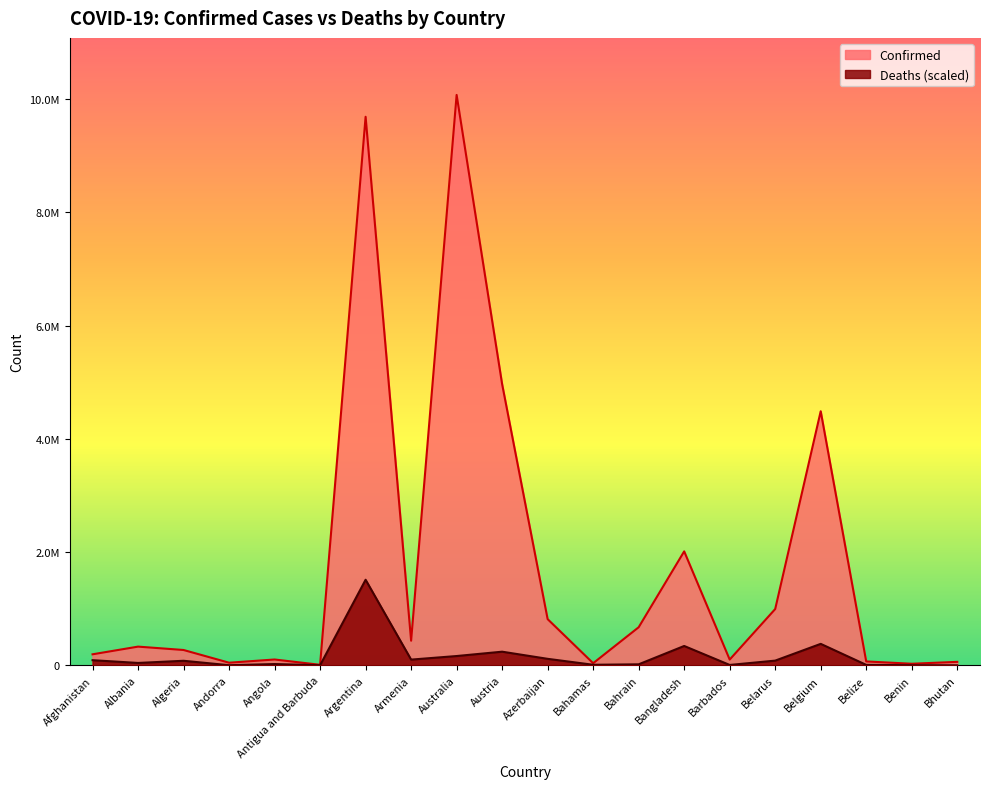

At which category does Confirmed reach its first local valley?

Andorra